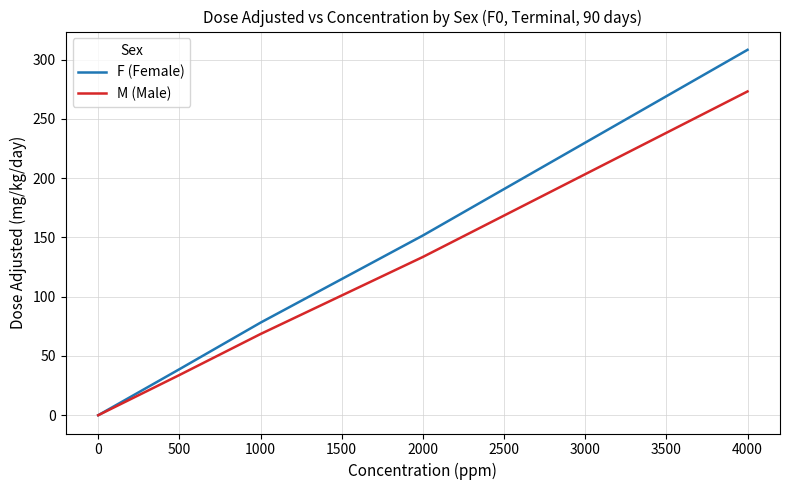

What value does the M (Male) series have at 1000?

68.5